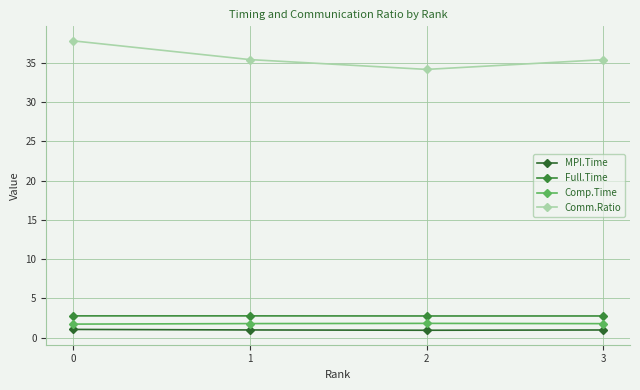

Read the Comp.Time value at 0.

1.7